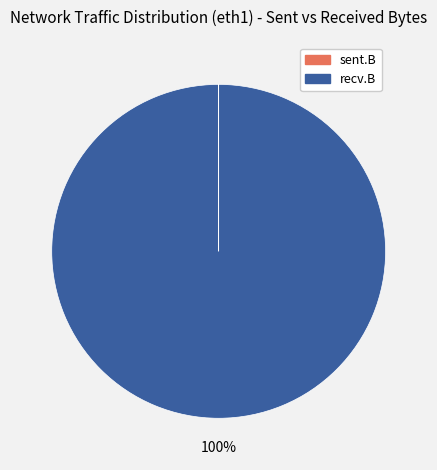

To the nearest percent, what is the average slice percentage?

50%